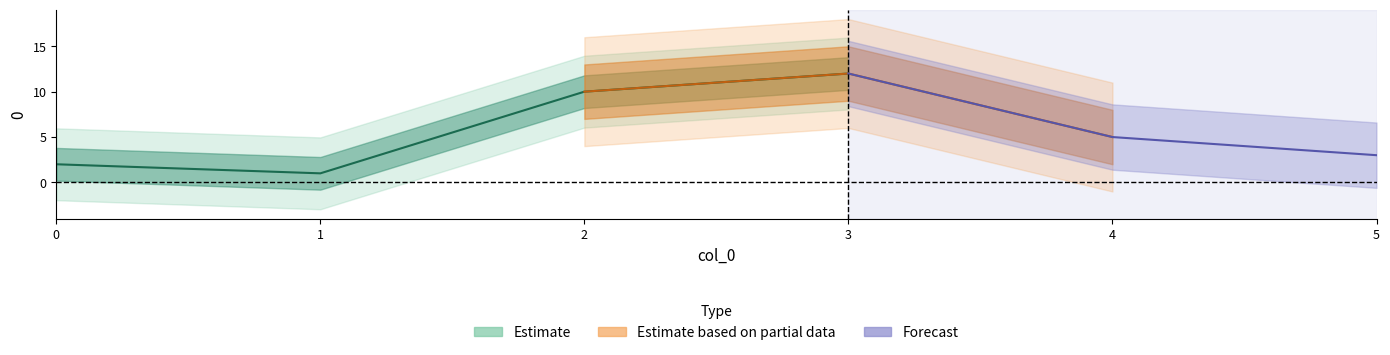

True or false: the data shows 3 at 0.

False